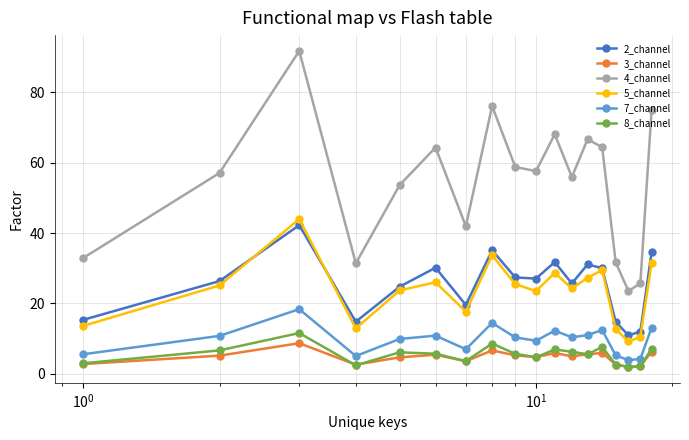

True or false: 7_channel has more than 2 points higher than both neighbors.

True